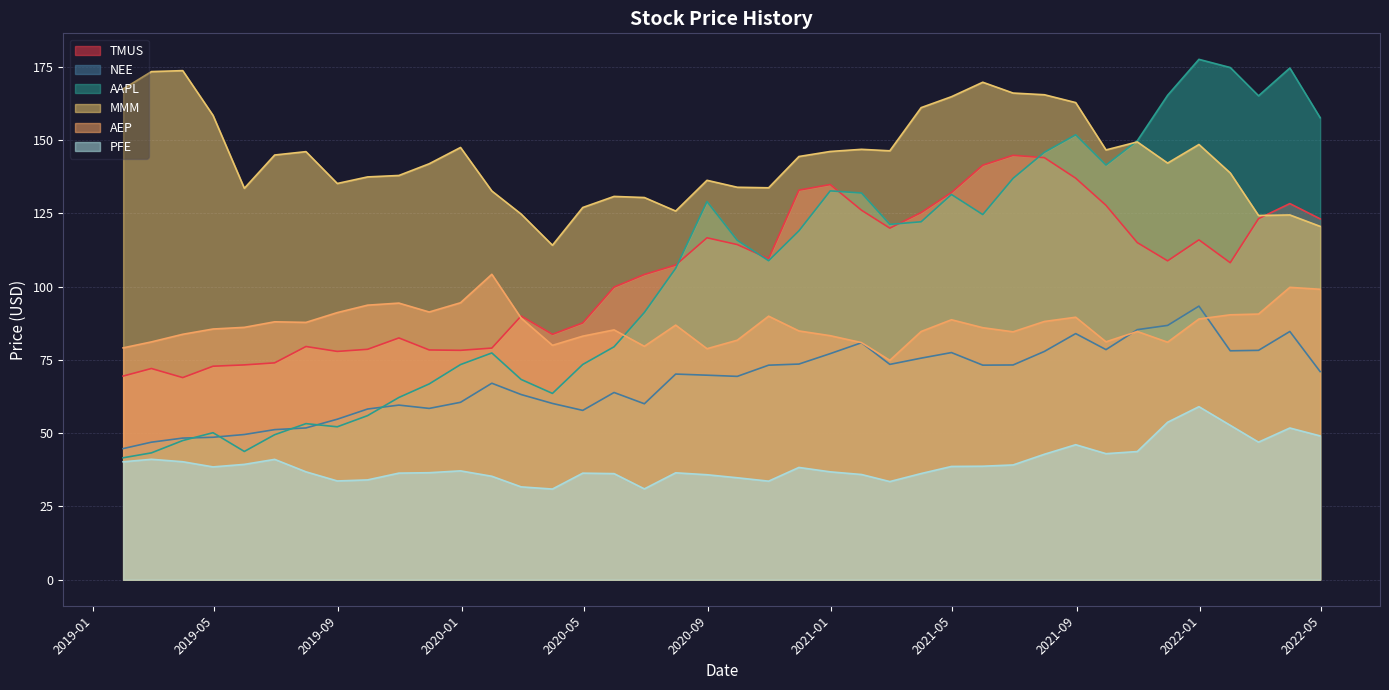

Count the number of data series in this chart.

6